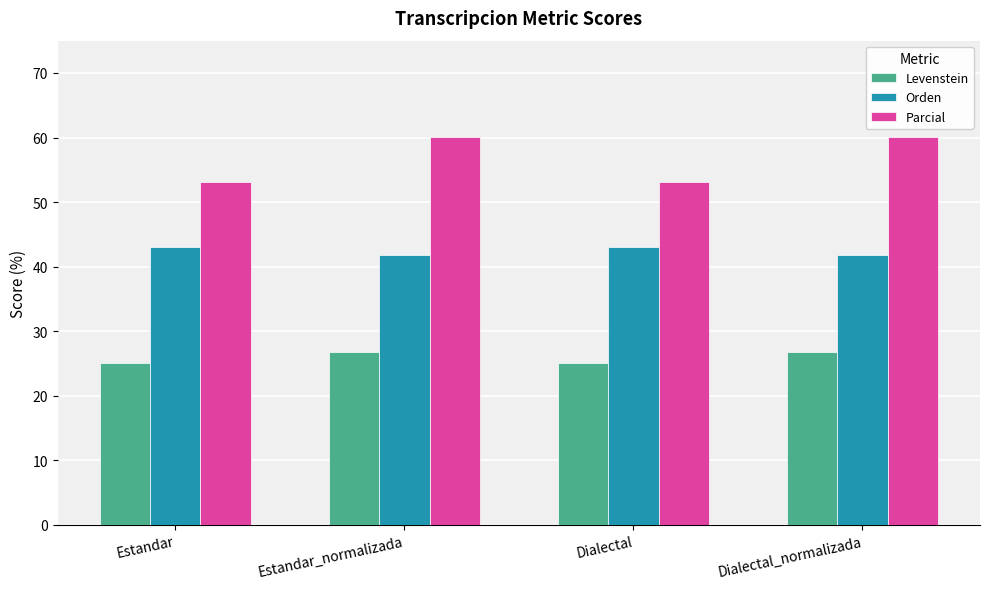

What is the average value of the Levenstein series?

25.9